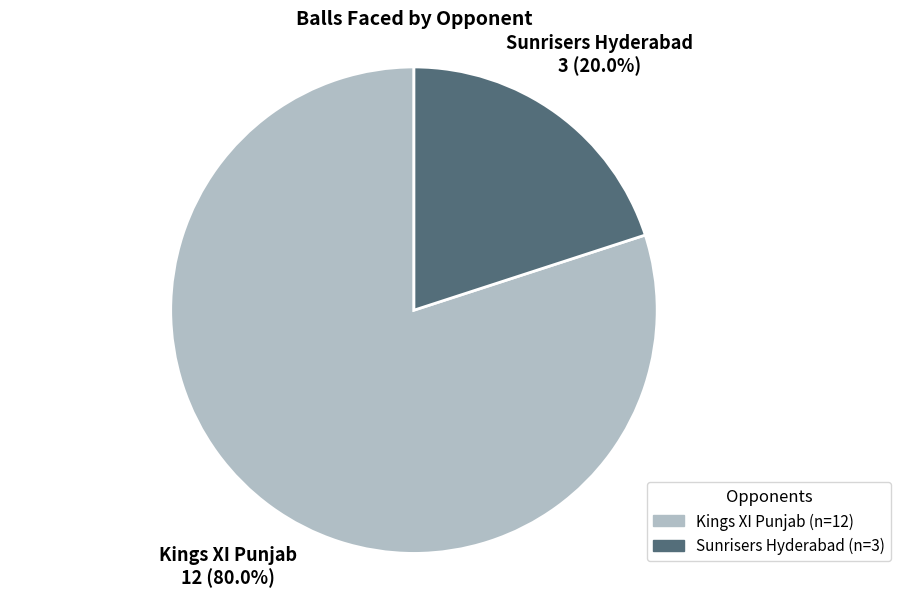

Which has a higher value, Sunrisers Hyderabad or Kings XI Punjab?

Kings XI Punjab